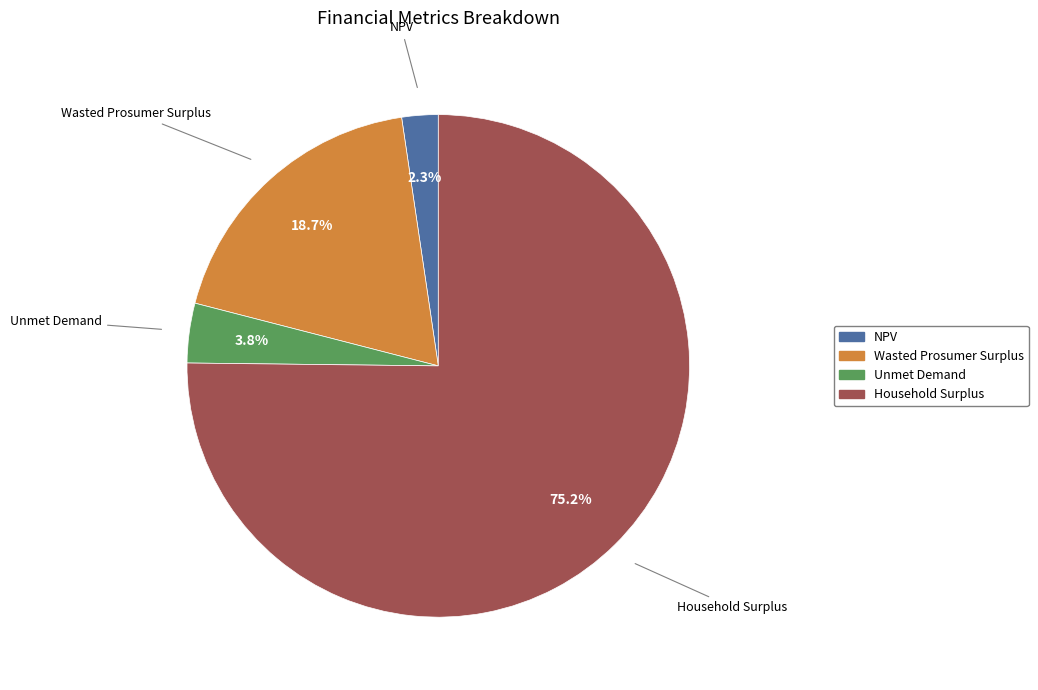

Approximately how many times larger is the value at Wasted Prosumer Surplus compared to Household Surplus?

0.2